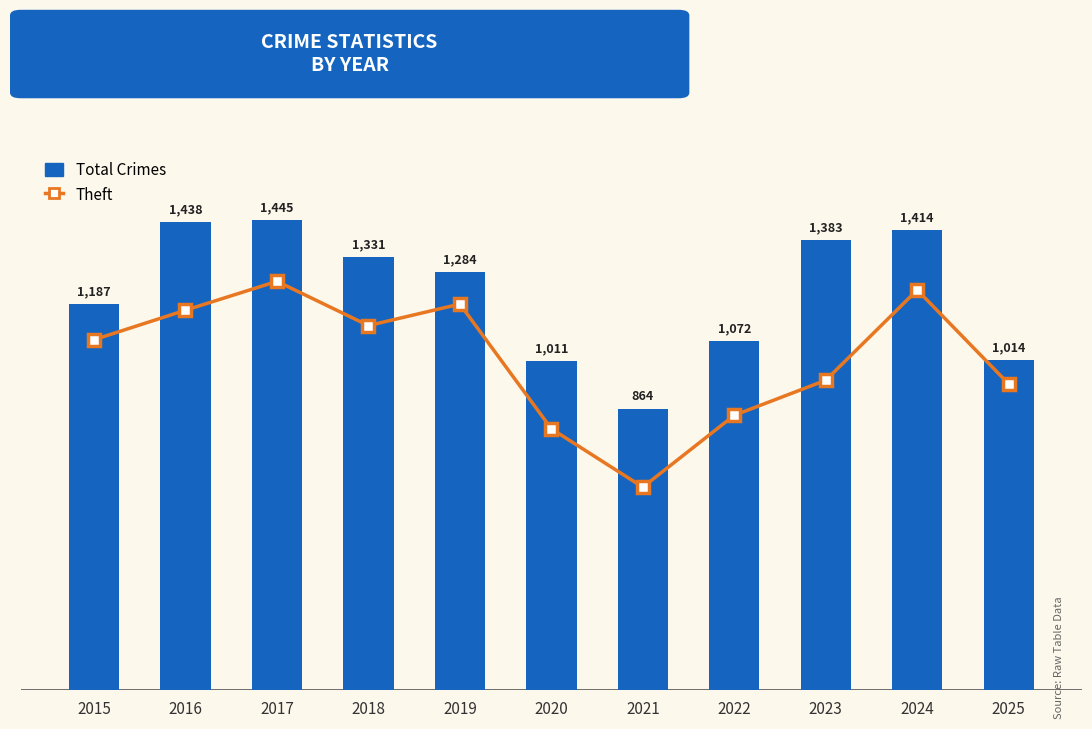

At which label is Theft closest to 497?

2025